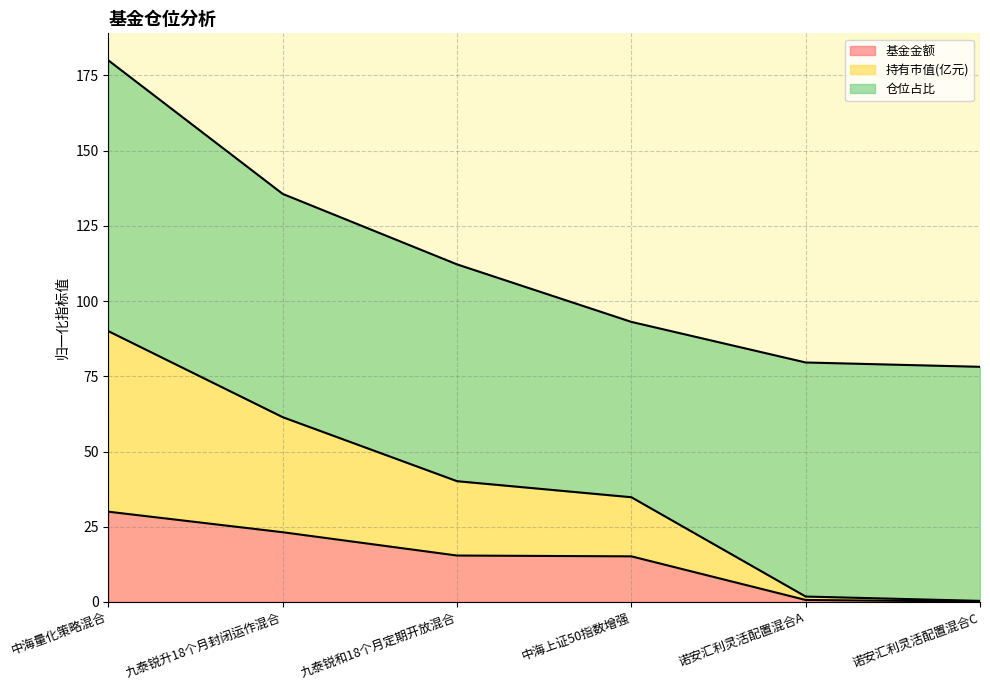

True or false: 持有市值(亿元) has more than 2 interior local peaks.

False